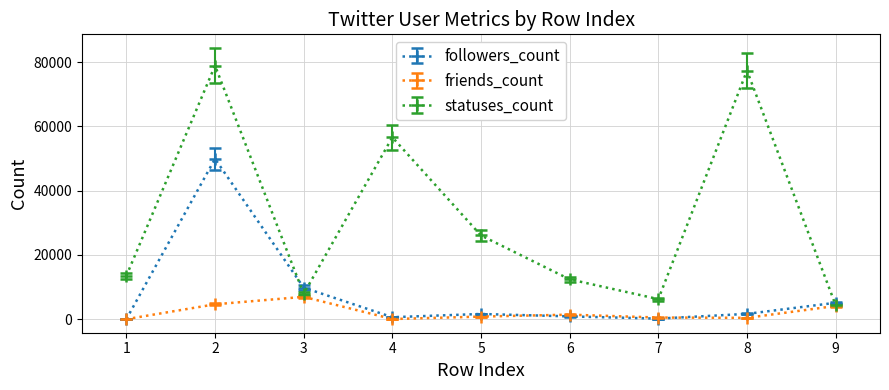

What are all the series names shown in the legend?

followers_count, friends_count, statuses_count